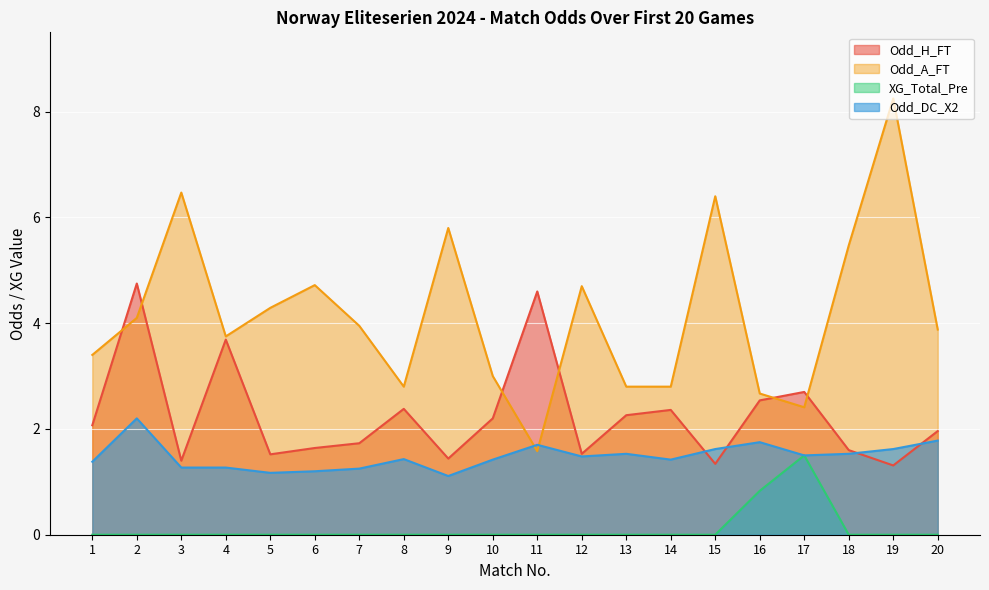

How many interior local peaks does the Odd_DC_X2 series have?

5